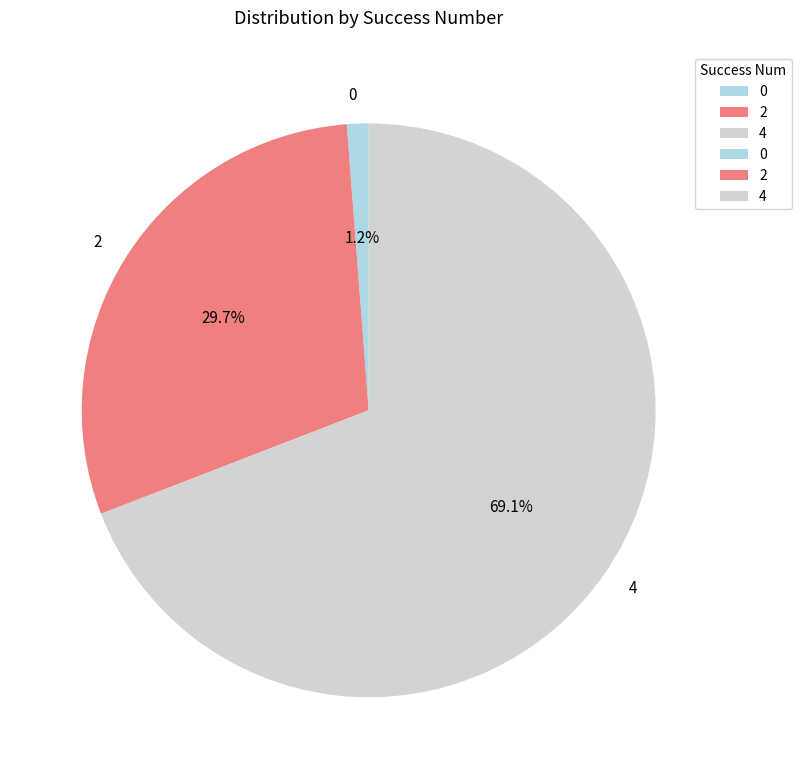

What is the largest slice in the pie chart?

4